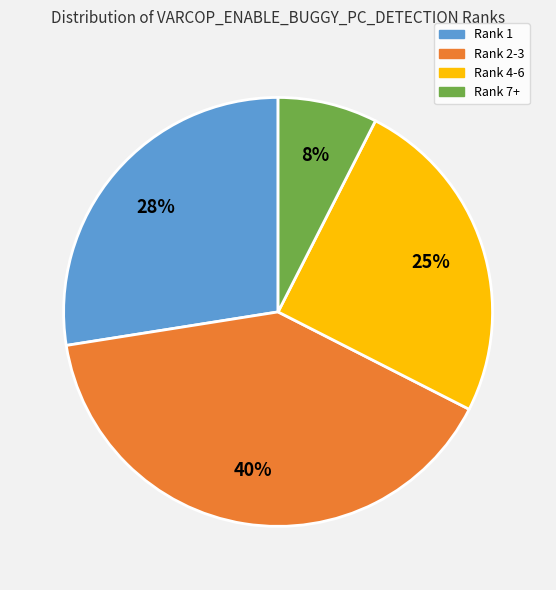

Is there any slice that represents more than half of the pie?

No